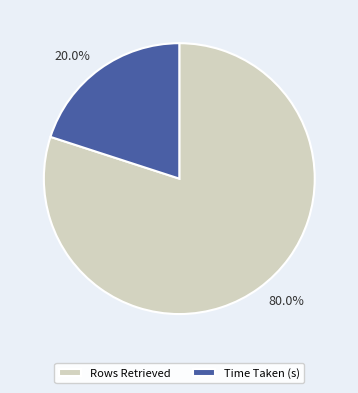

True or false: Rows Retrieved accounts for 85% of the total.

False